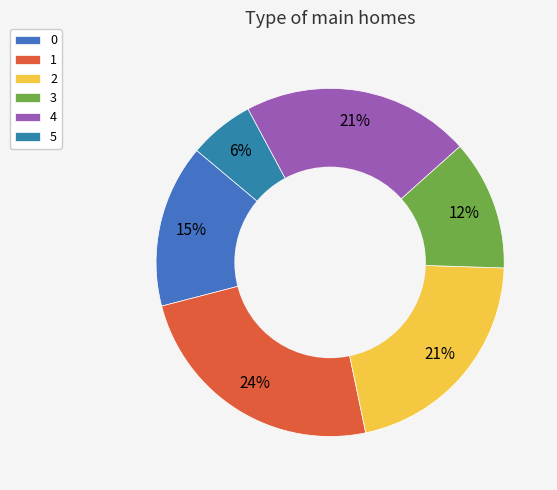

How many slices are in this pie chart?

6